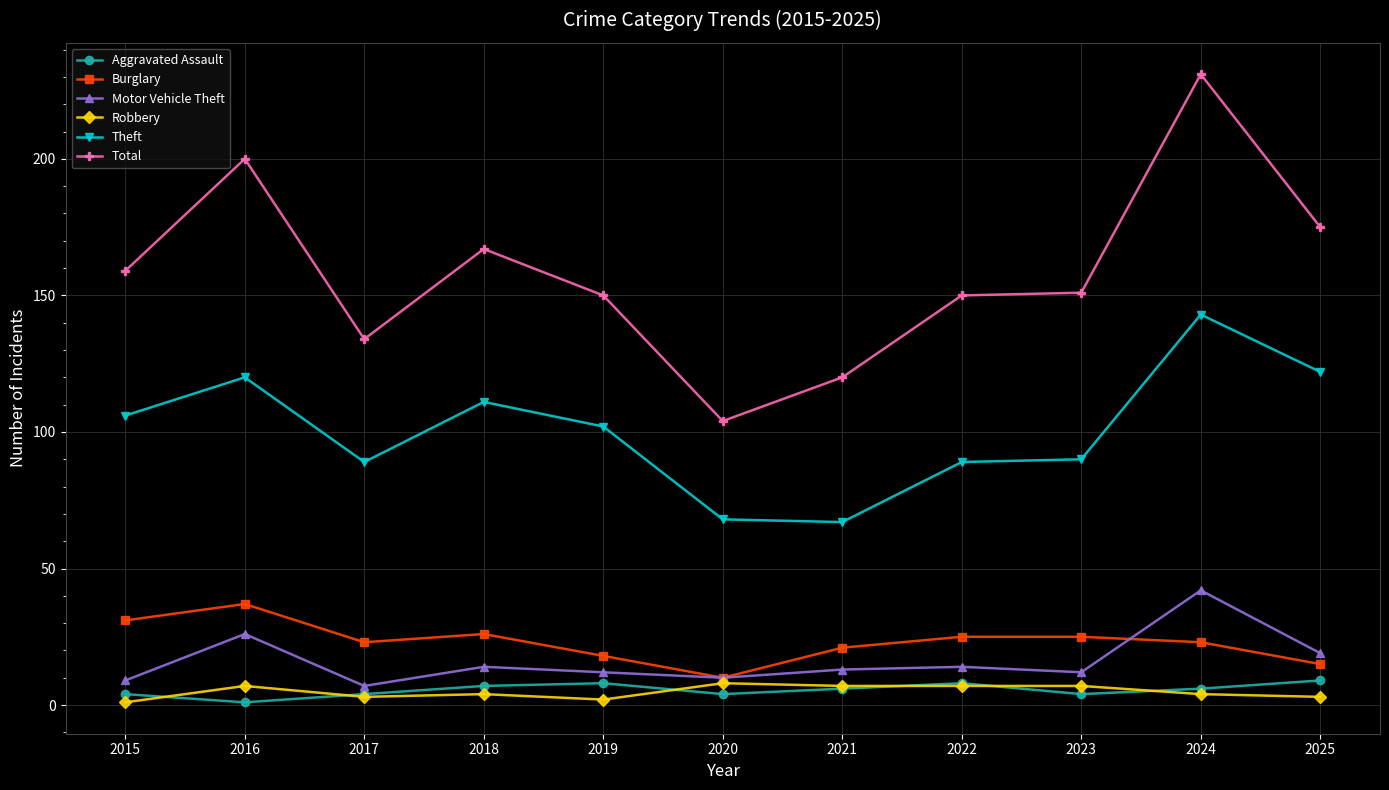

True or false: Burglary has more than 0 points higher than both neighbors.

True